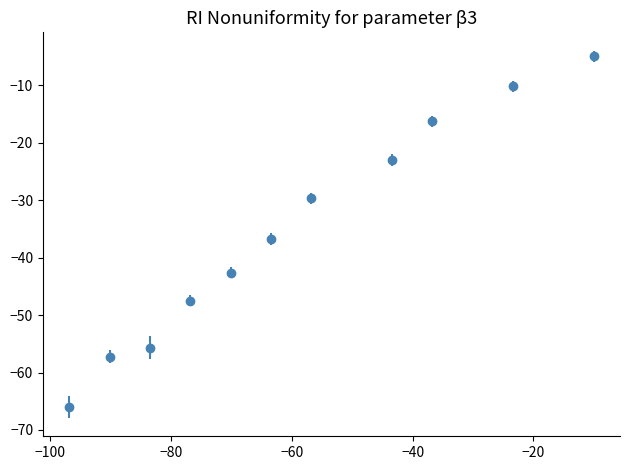

True or false: the data has more than 0 interior local peaks.

False